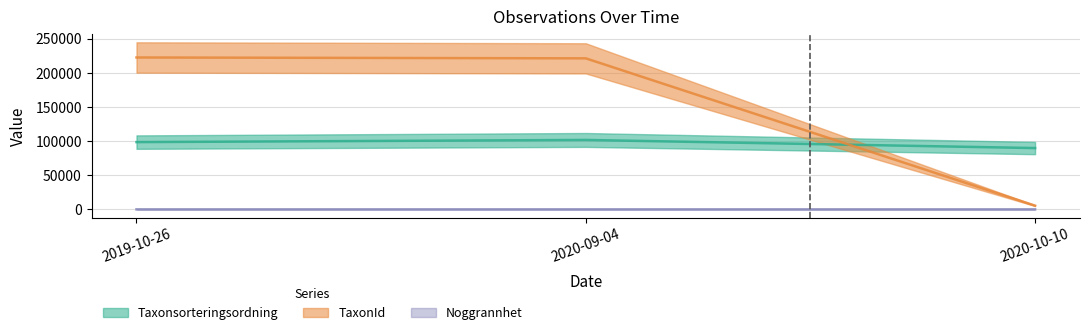

List the series in order of their overall mean, highest first.

TaxonId, Taxonsorteringsordning, Noggrannhet